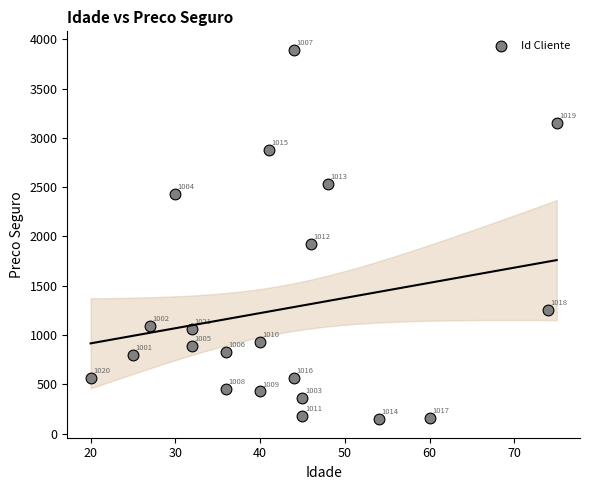

What is the range of X values (max minus min)?

55